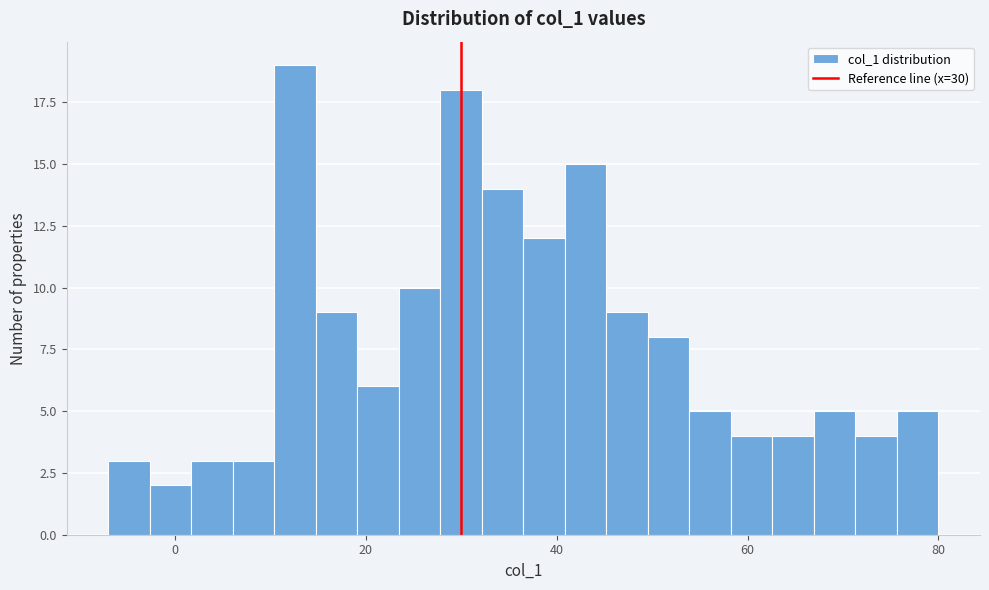

Read against the x-axis, roughly where is the centre of the tallest bar?

12